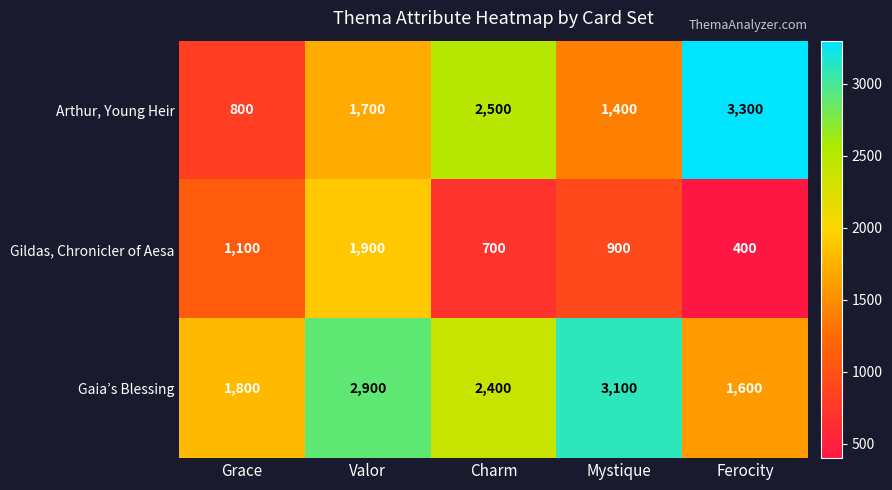

What is the sum of all Gildas, Chronicler of Aesa values?

5000